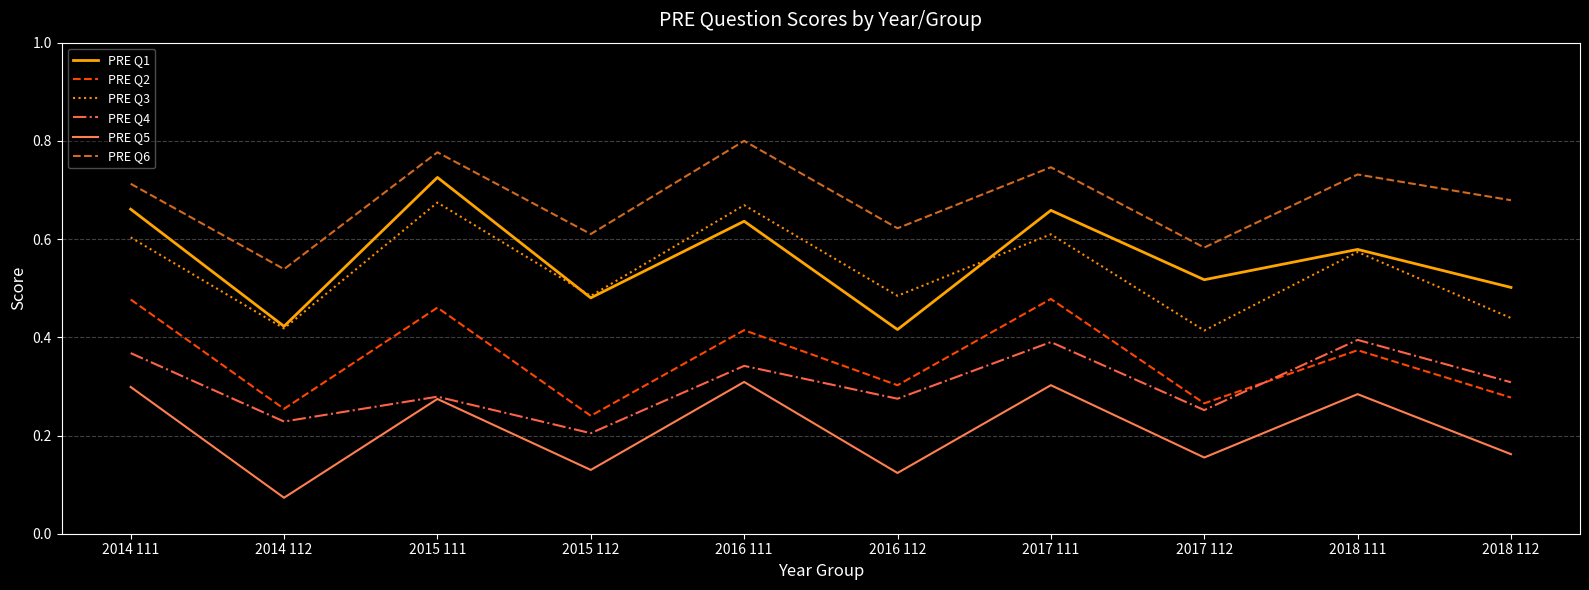

Where is the first local minimum for PRE Q5?

2014 112